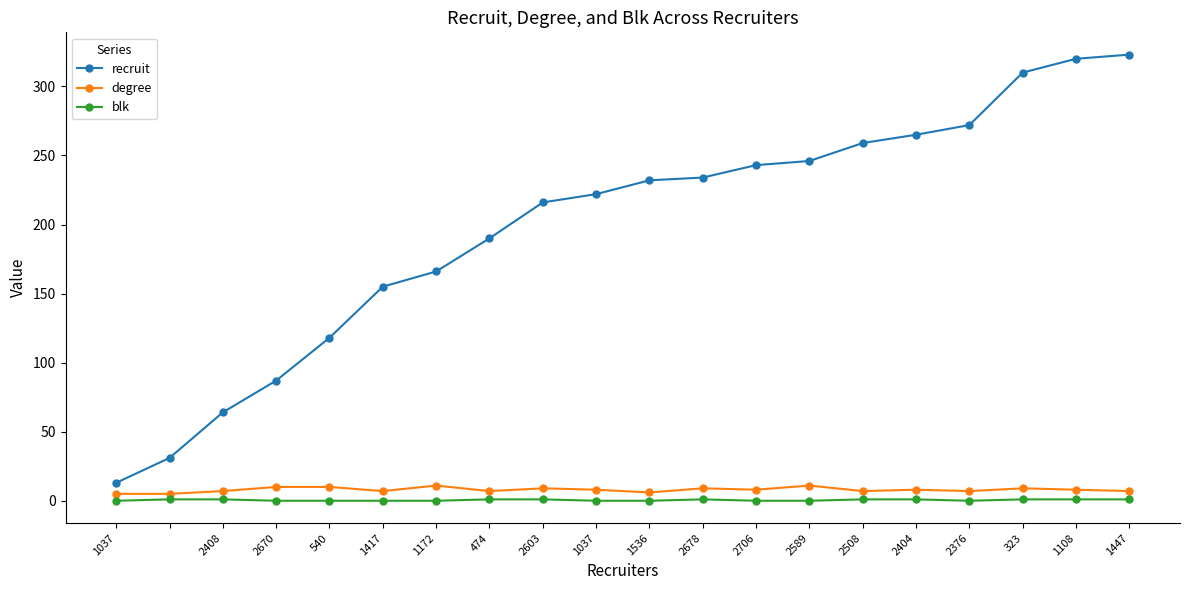

What is the average value of the recruit series?

198